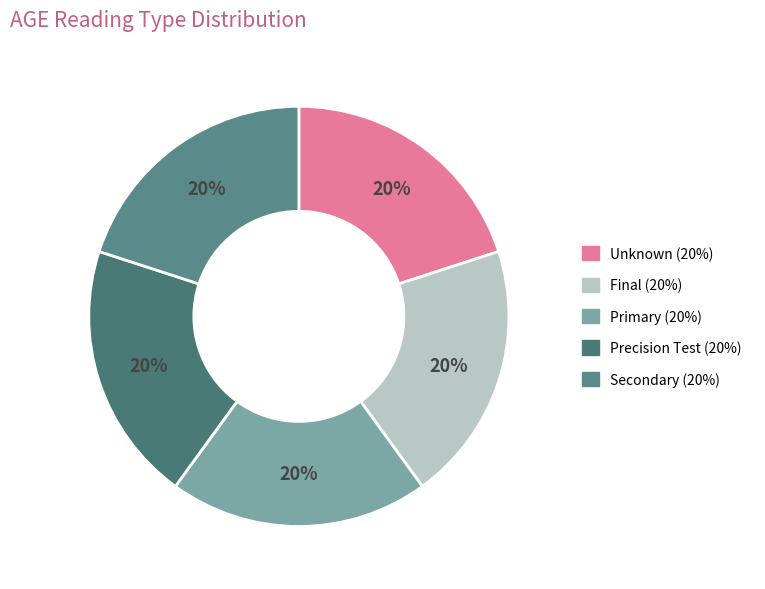

Which category has the smallest portion of the pie?

Unknown